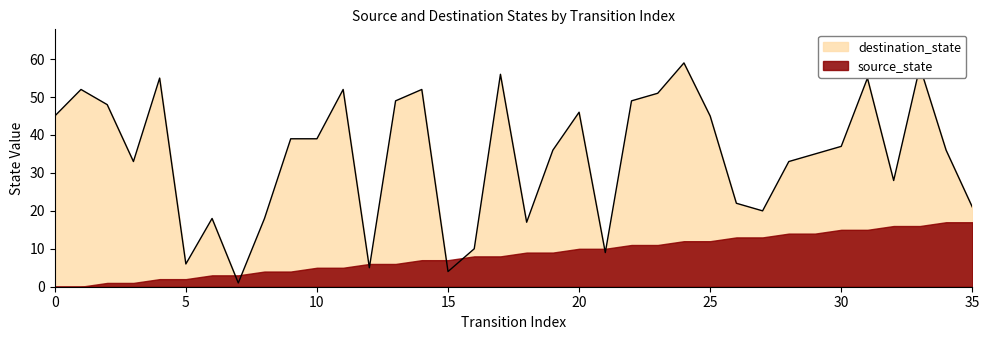

Reading right to left, what are all the values shown in this chart?

35=21	34=36	33=58	32=28	31=55	30=37	29=35	28=33	27=20	26=22	25=45	24=59	23=51	22=49	21=9	20=46	19=36	18=17	17=56	16=10	15=4	14=52	13=49	12=5	11=52	10=39	9=39	8=18	7=1	6=18	5=6	4=55	3=33	2=48	1=52	0=45